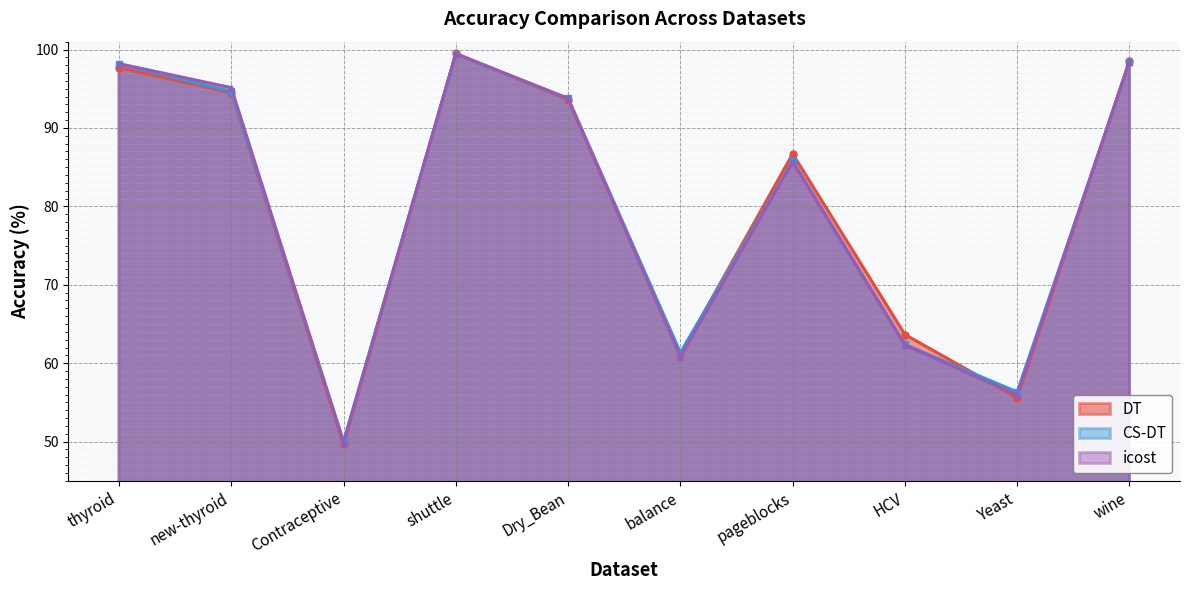

What is the label of the 7th point from the left?

pageblocks